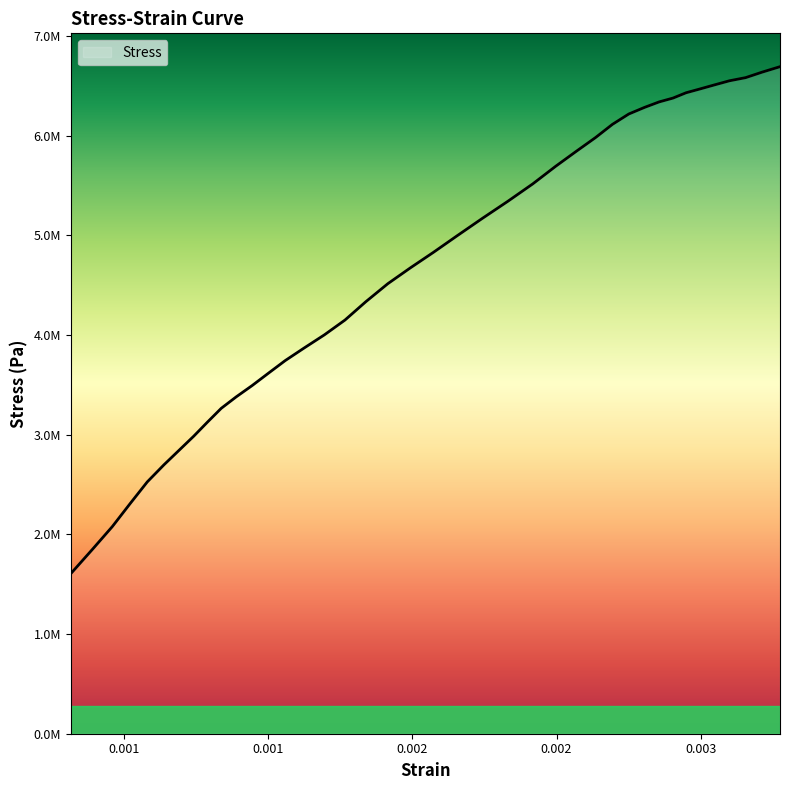

How many distinct data groups are displayed?

1